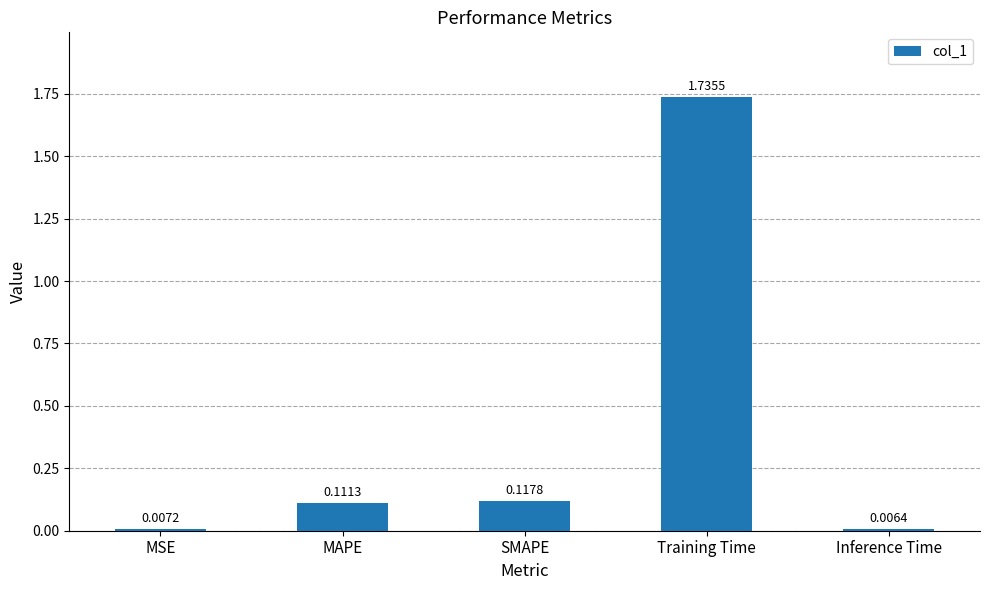

Rank the categories by value from lowest to highest.

Inference Time, MSE, MAPE, SMAPE, Training Time